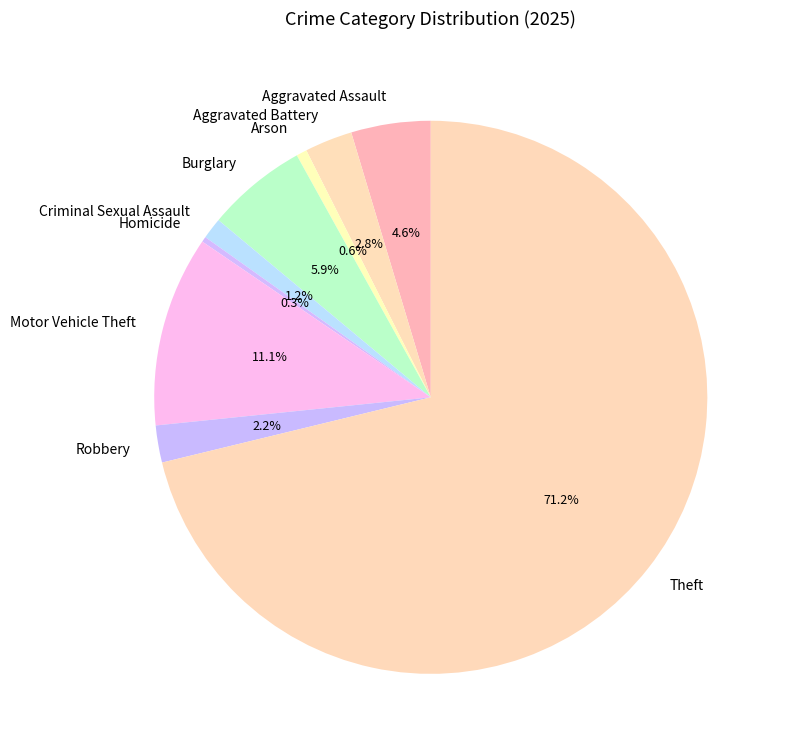

Which slice is the largest?

Theft